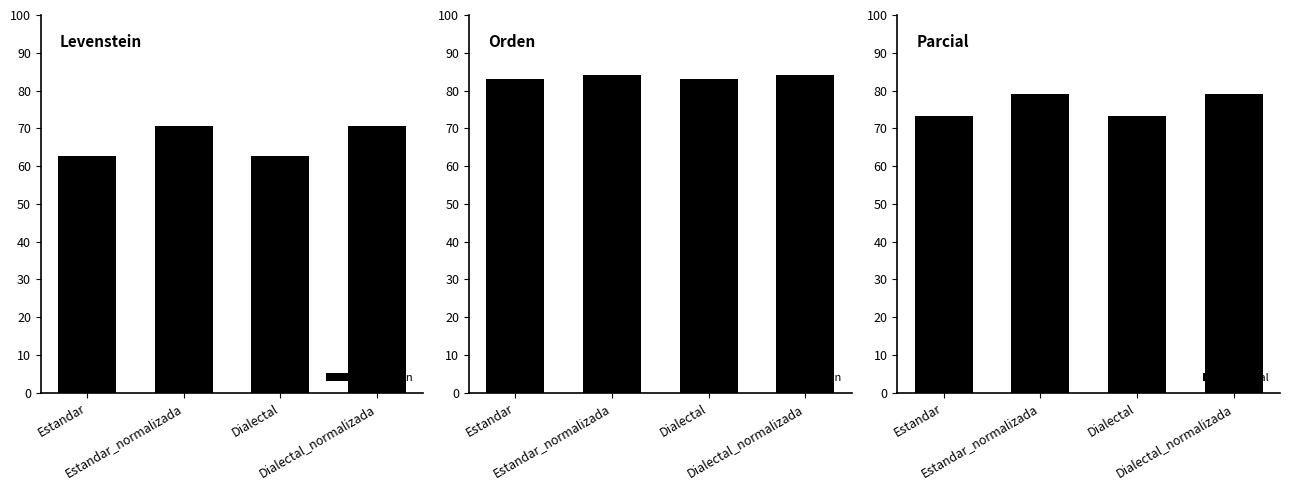

What is the label of the 2nd bar from the right?

Dialectal